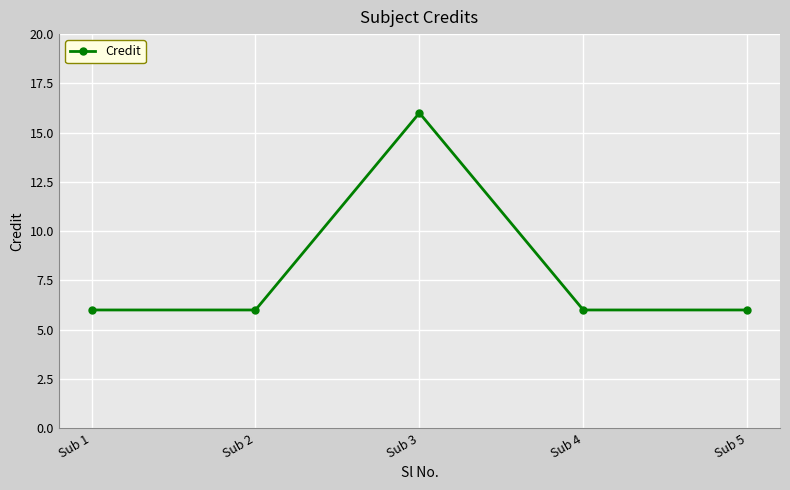

Reading left to right, extract all data points from this chart.

6	6	16	6	6